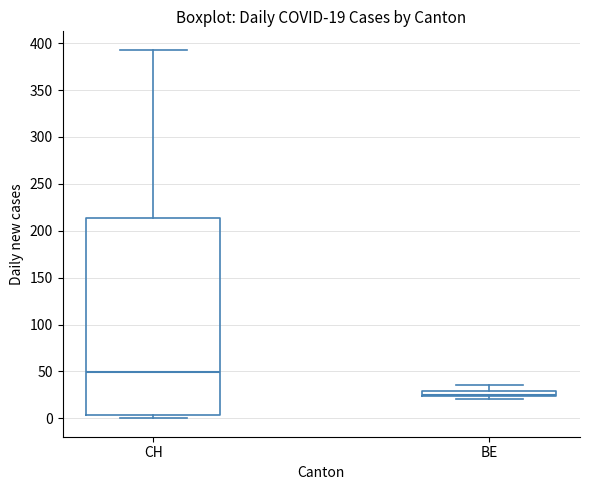

Which box is the tallest, from its lower edge to its upper edge?

CH